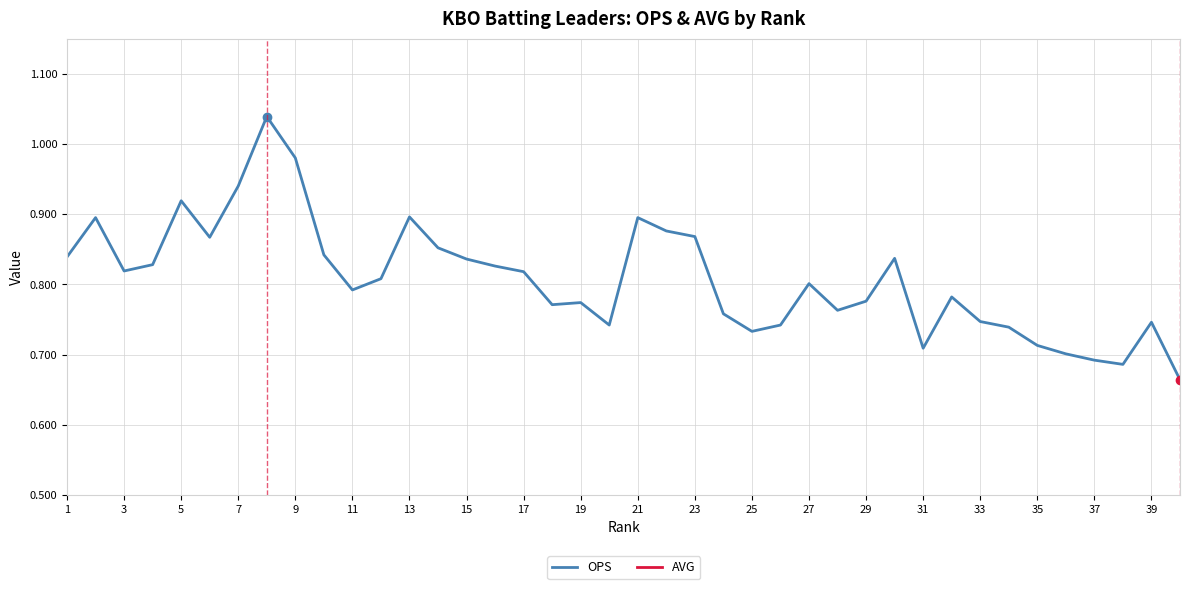

The value of AVG at 31 is 0.4. True or false?

False